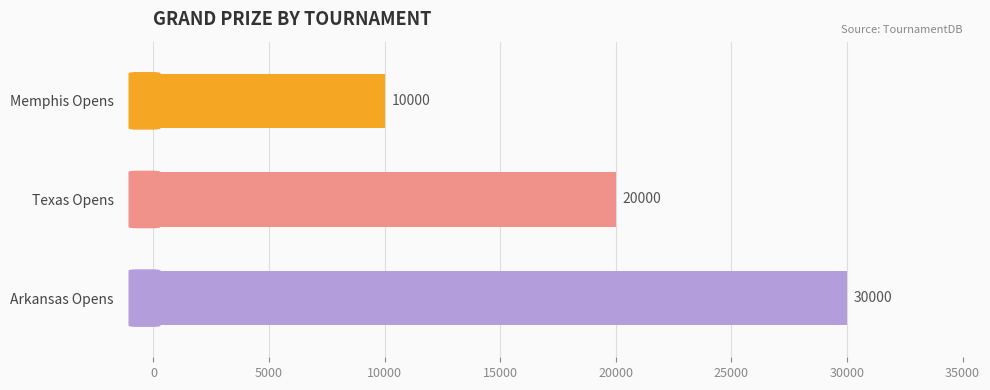

What is the label of the 1st bar from the top?

Memphis Opens